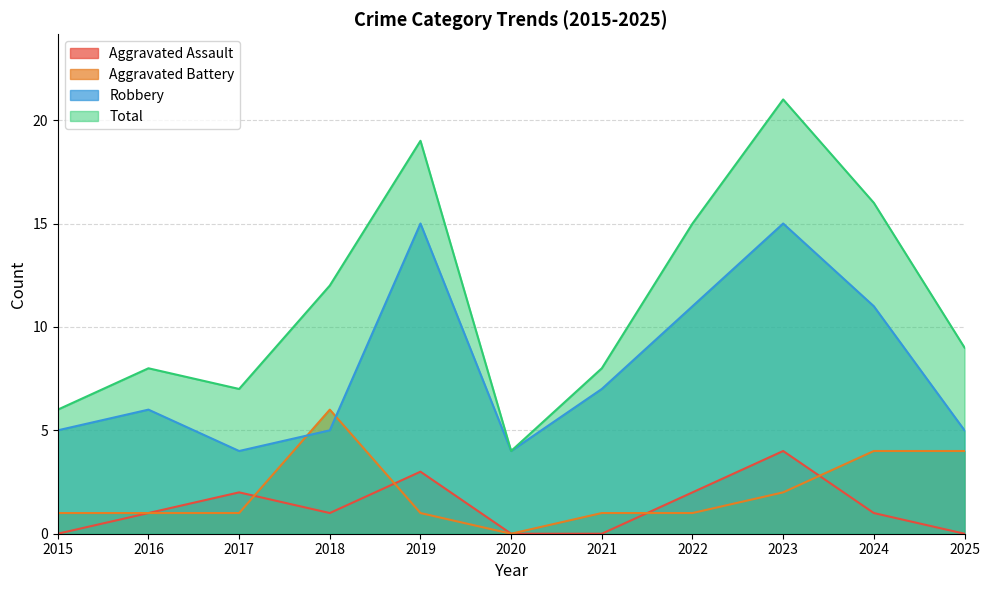

True or false: Aggravated Assault and Robbery intersect in this chart.

False